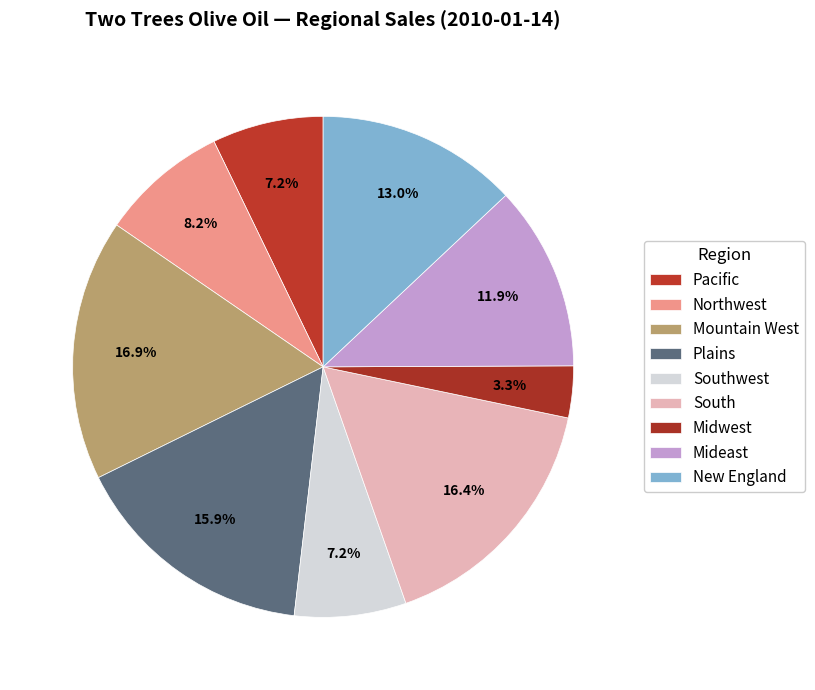

What is the ratio of the value at Pacific to the value at Mountain West?

0.4